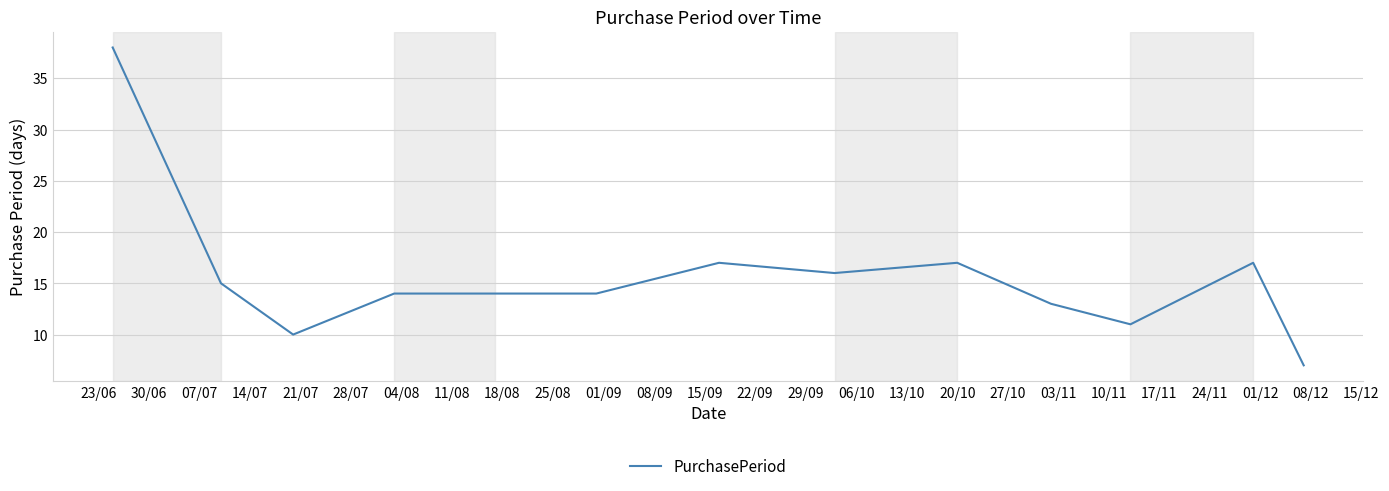

What is the difference between the maximum and minimum values?

31